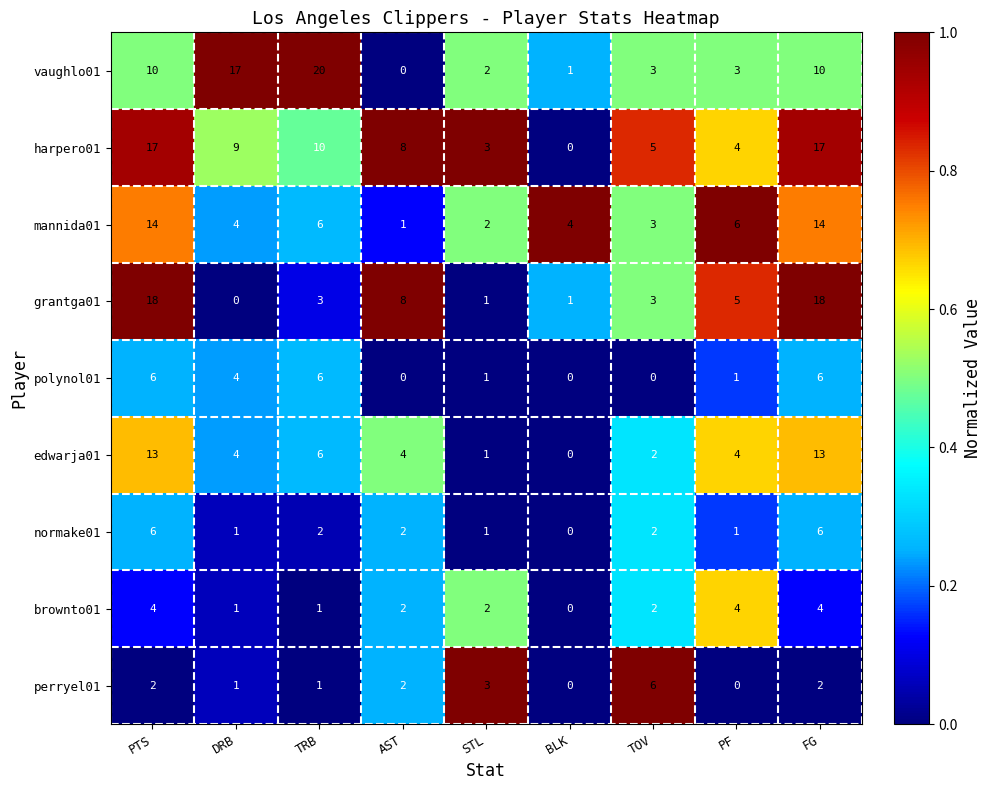

The value of perryel01 at BLK is 0. True or false?

True